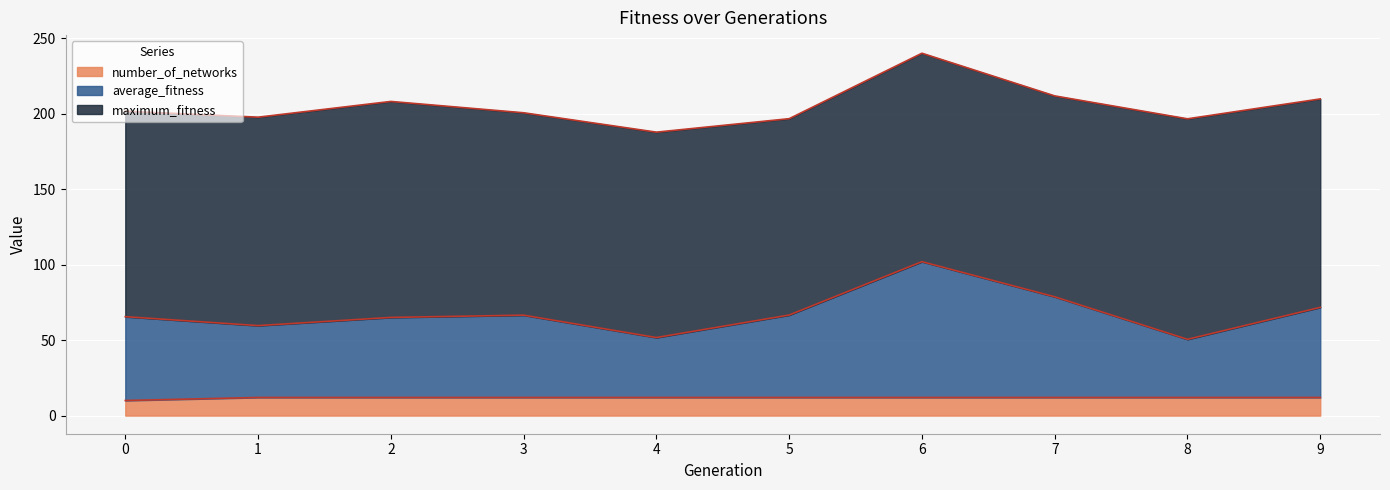

What is the highest value of the number_of_networks series?

12.0